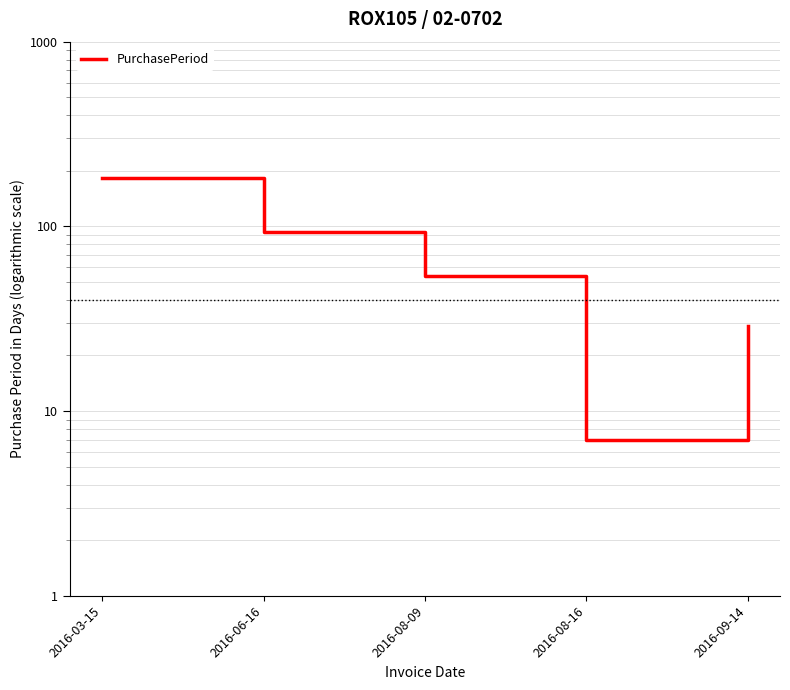

Reading right to left, extract all data points from this chart.

2016-09-14=29	2016-08-16=7	2016-08-09=54	2016-06-16=93	2016-03-15=182